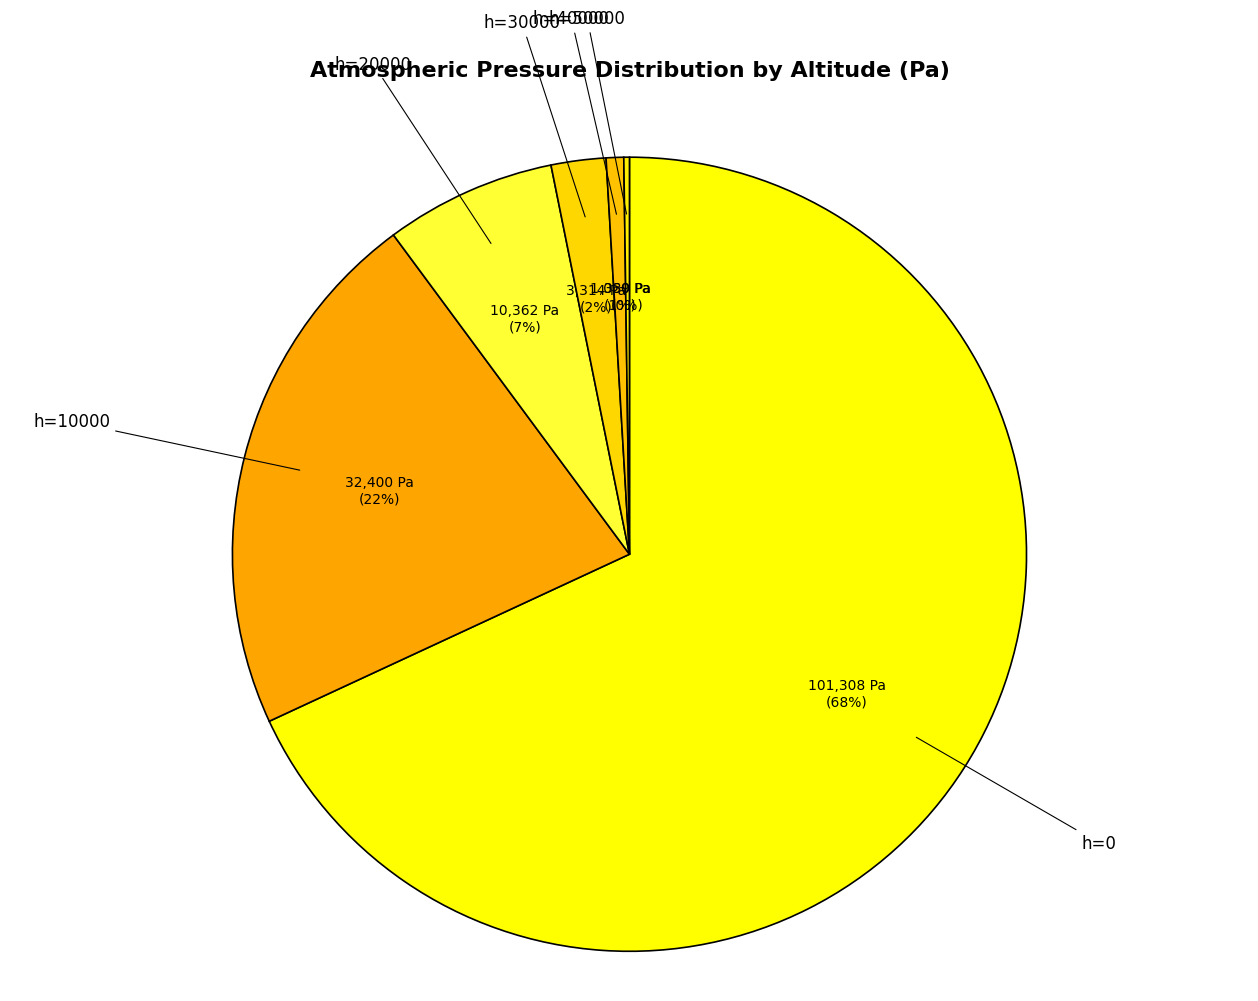

Is h=10000 the majority of the pie?

No